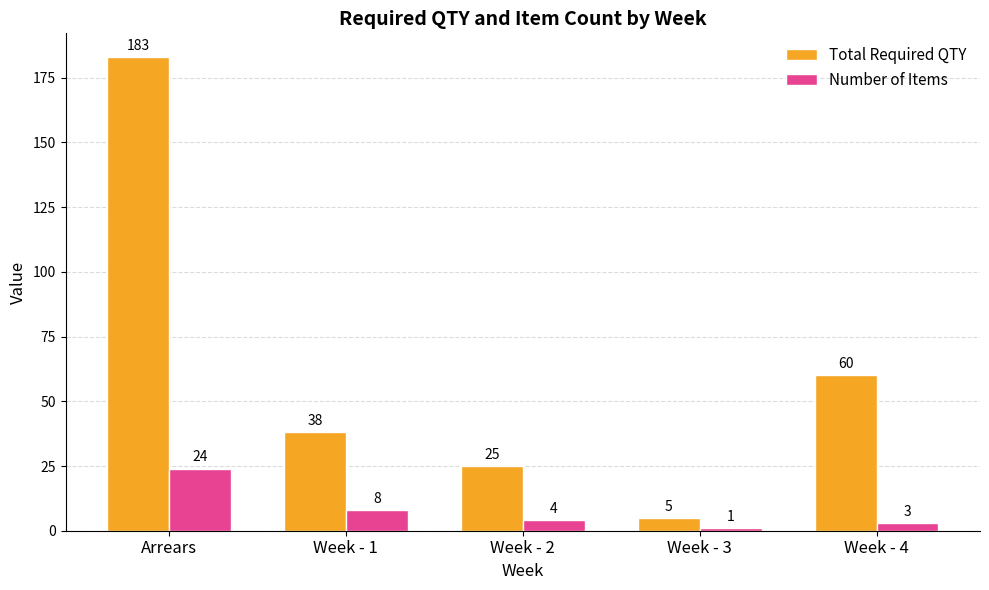

What is the average value of the Number of Items series?

8